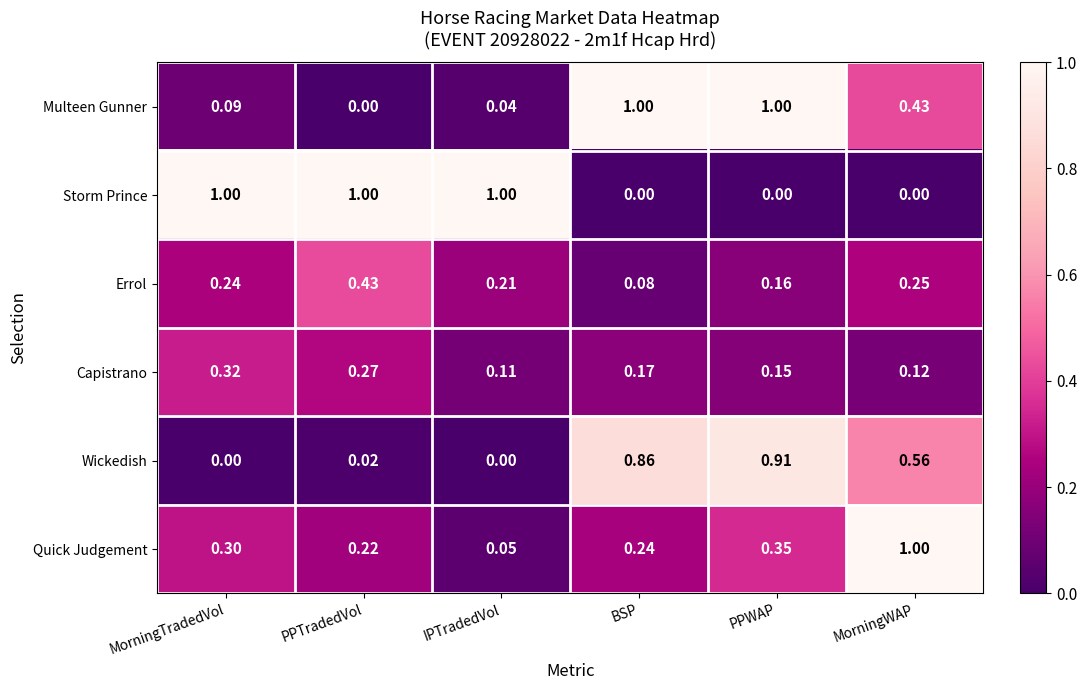

At which label is Errol closest to 0?

BSP